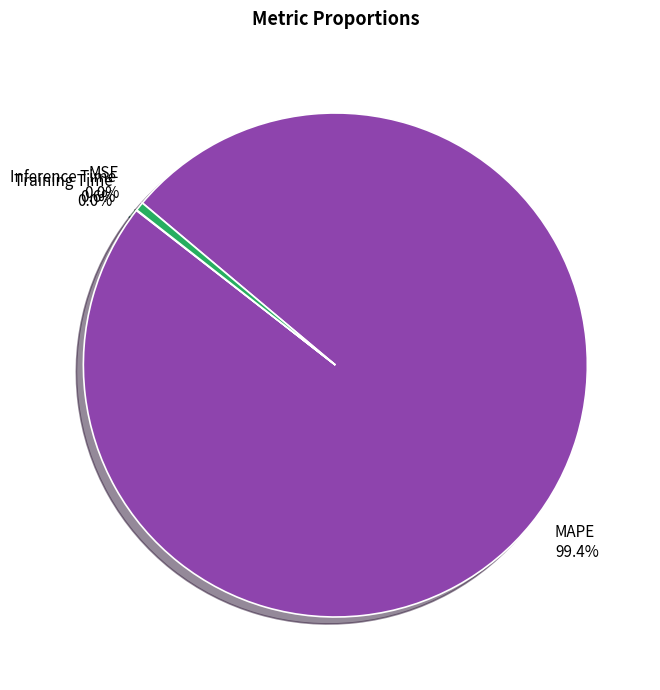

Does any single category account for the majority?

Yes